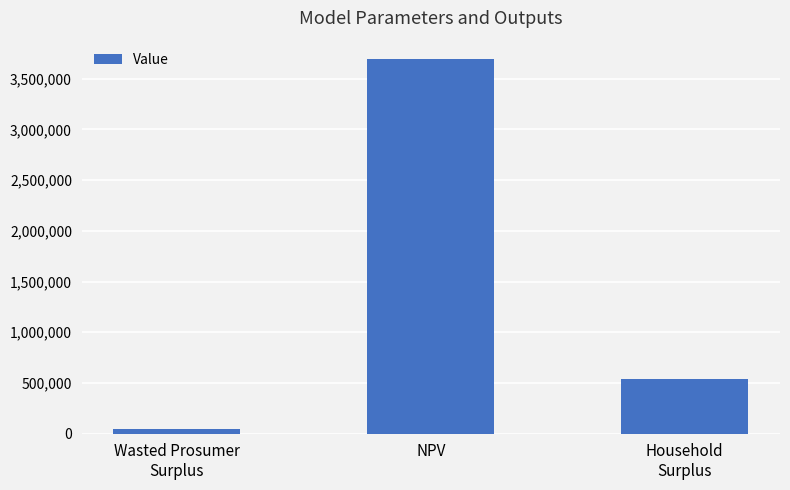

What position from the left is NPV?

2